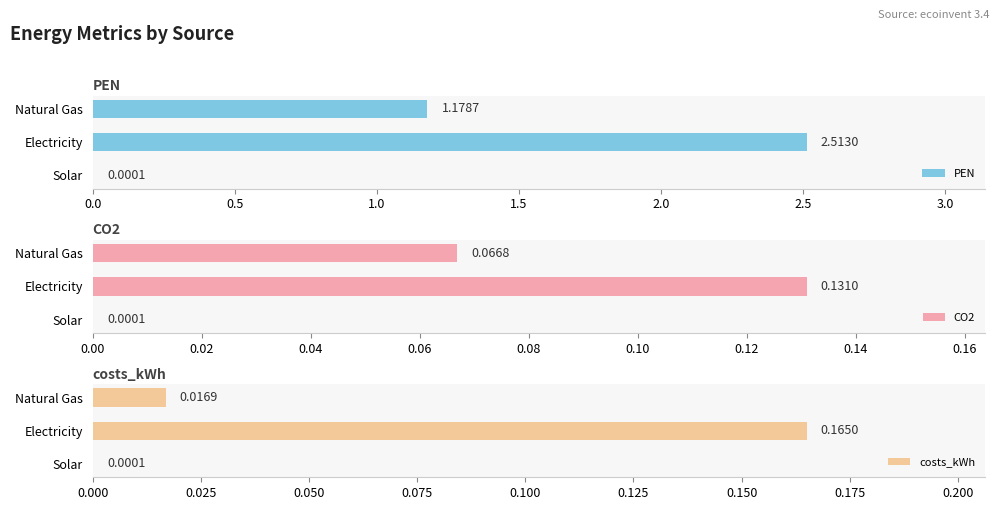

What is the sum of all PEN values?

3.7